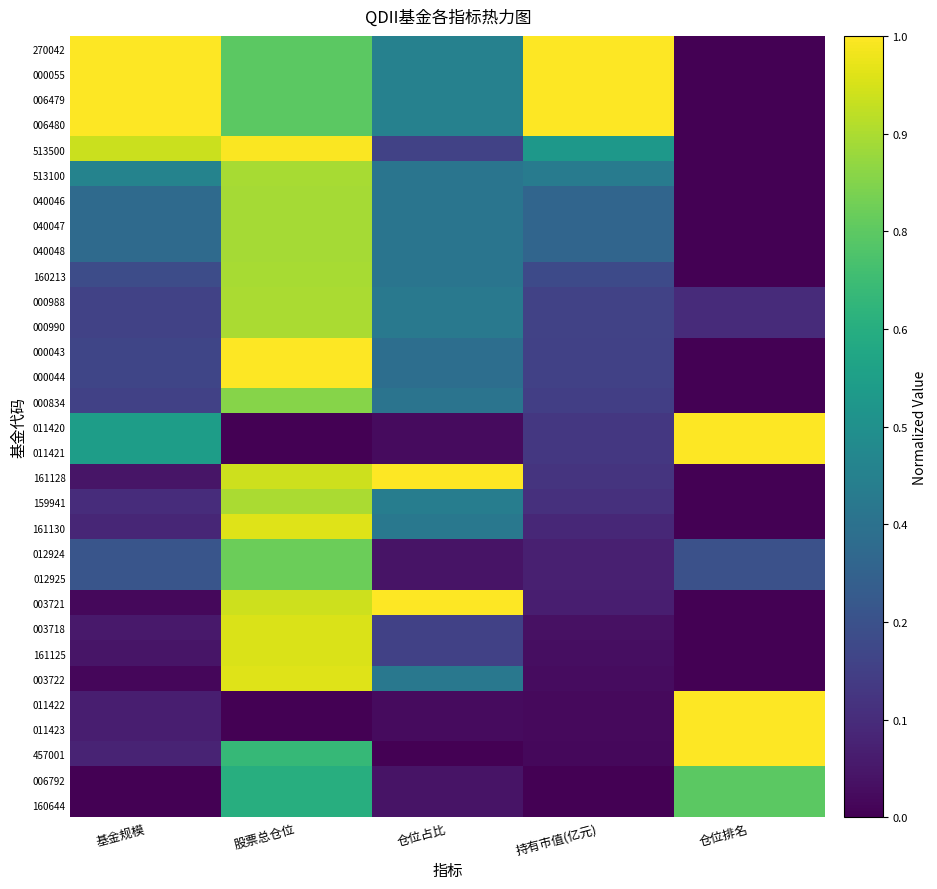

Rank the series by their maximum value, from highest to lowest.

270042, 000055, 006479, 006480, 000043, 000044, 161128, 003721, 011420, 011421, 011422, 011423, 457001, 513500, 161130, 003722, 003718, 161125, 000988, 000990, 159941, 513100, 160213, 040046, 040047, 040048, 000834, 012924, 012925, 006792, 160644